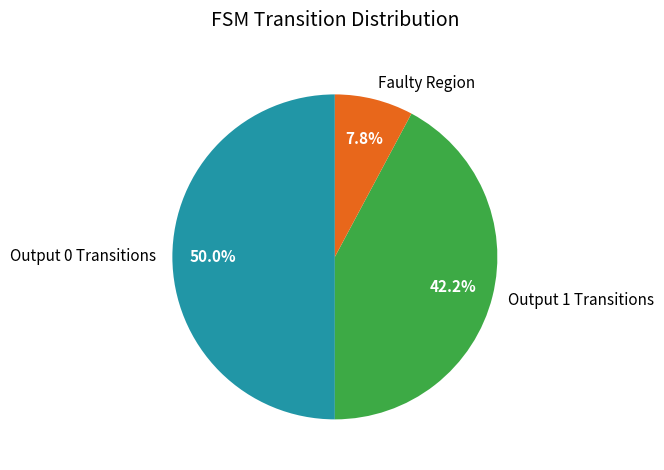

Between Faulty Region and Output 1 Transitions, which is larger?

Output 1 Transitions